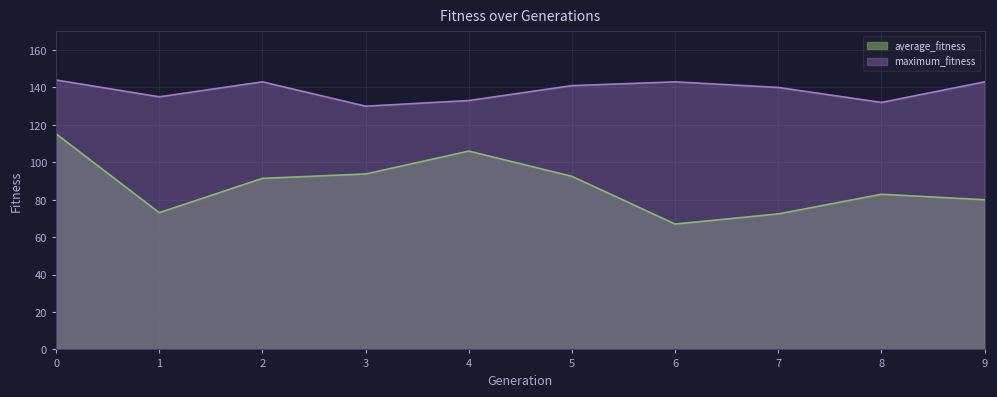

Is it true that maximum_fitness equals 130.0 at 3?

True